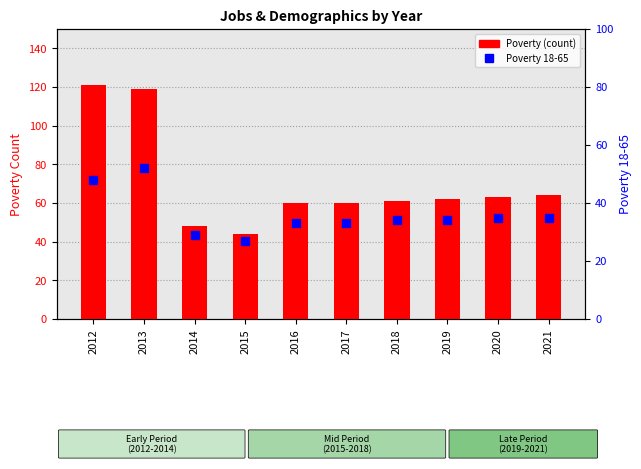

At which label is Poverty closest to 82?

2021